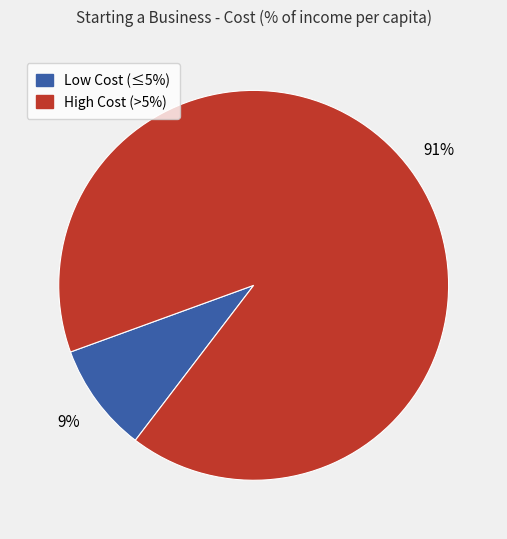

Count the number of slices in the pie.

2